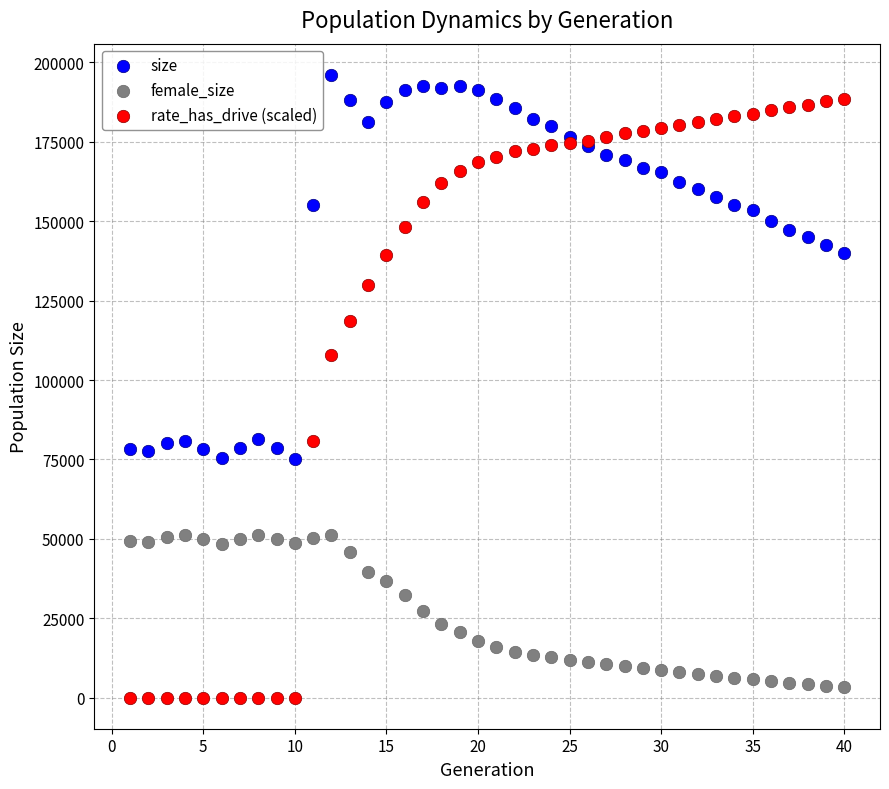

What is the X range (max minus min) for the scatter plot?

39.0